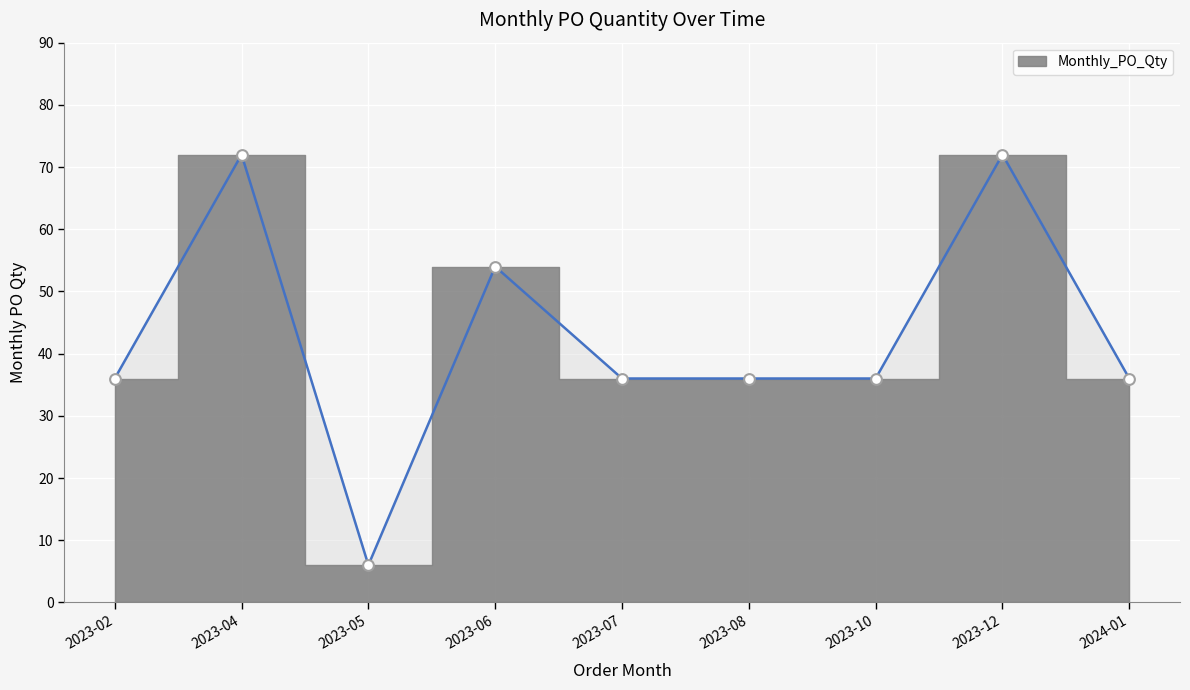

Which has a higher value, 2023-08 or 2023-04?

2023-04